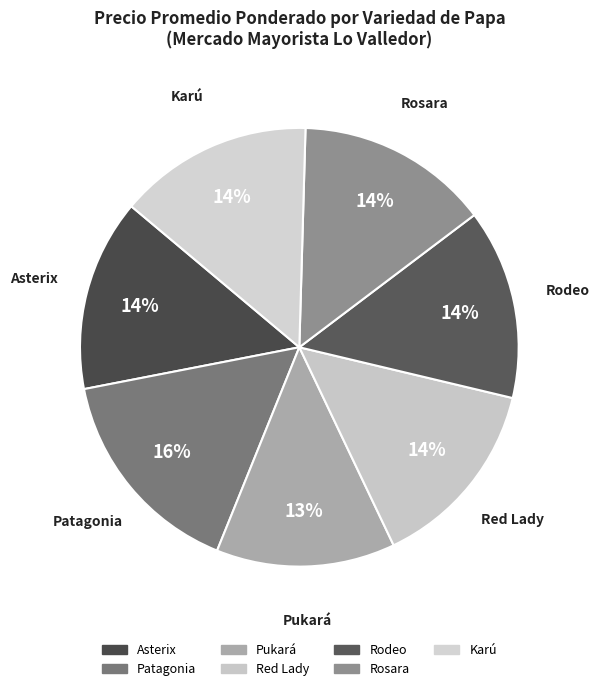

Count the number of slices in the pie.

7